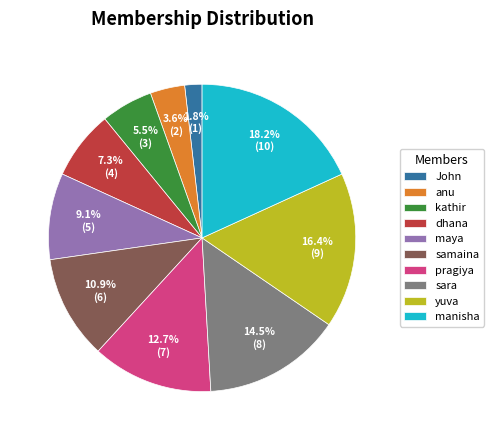

To the nearest percent, what portion does manisha represent?

18%